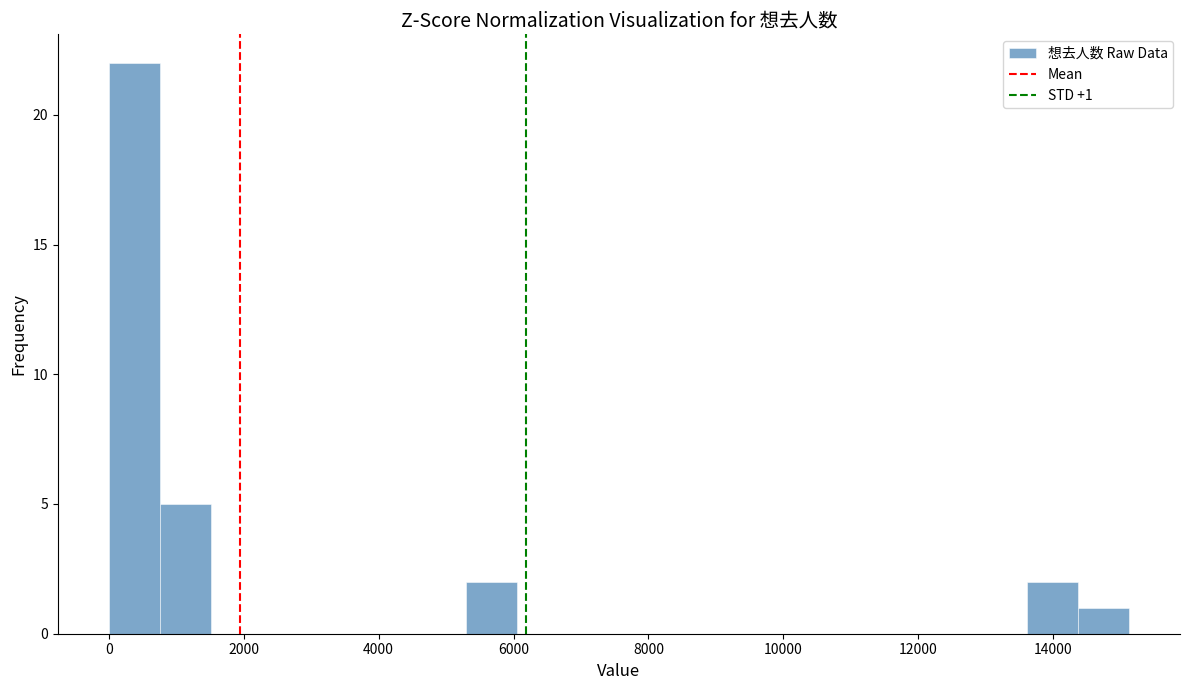

Around what value on the x-axis is the tallest bar? Give the approximate position of its centre, as read against the axis.

400